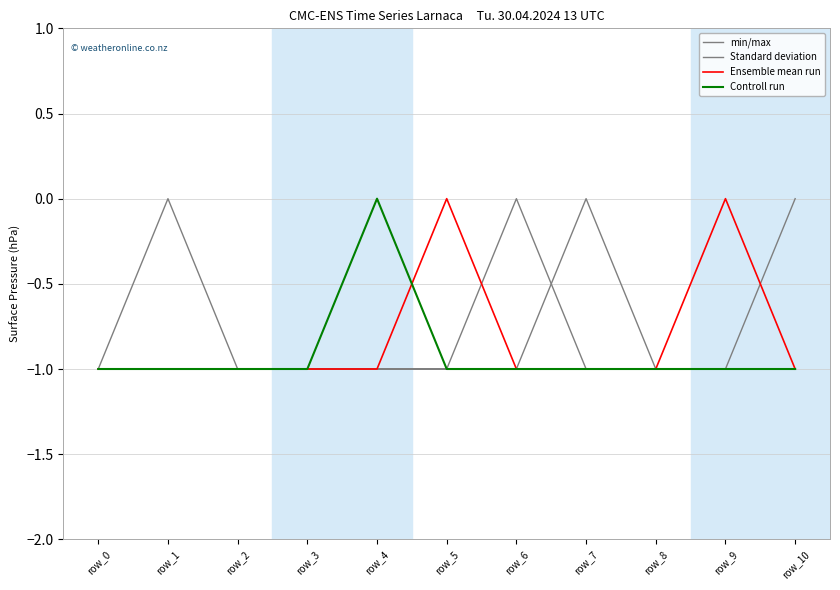

How many series are shown in this chart?

4